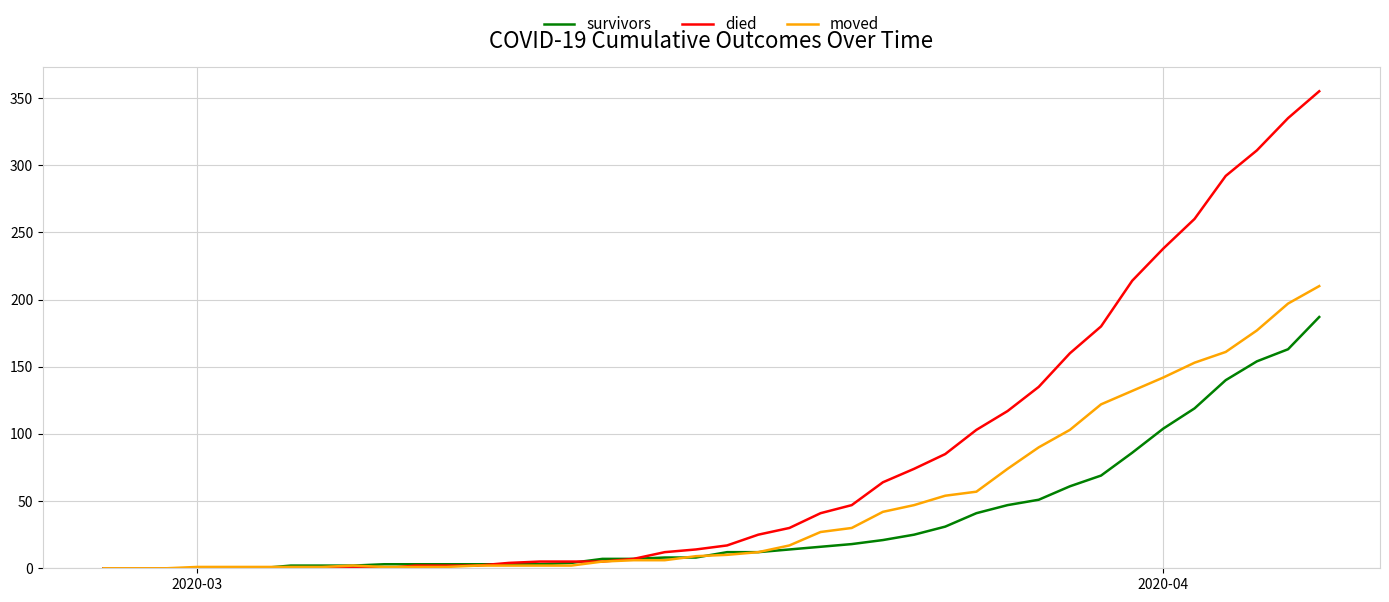

What is the maximum value shown in the chart?

355